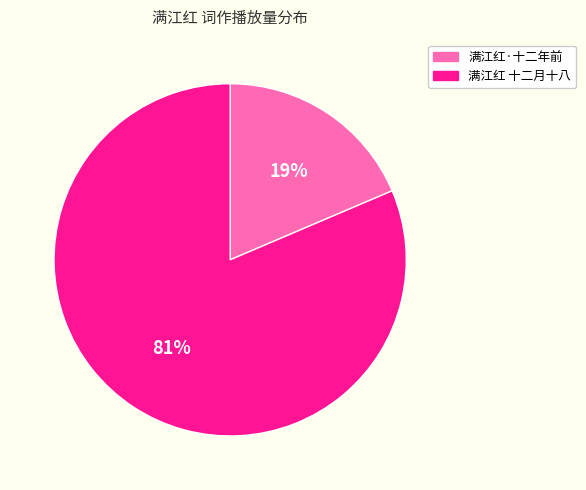

What is the majority slice?

满江红 十二月十八